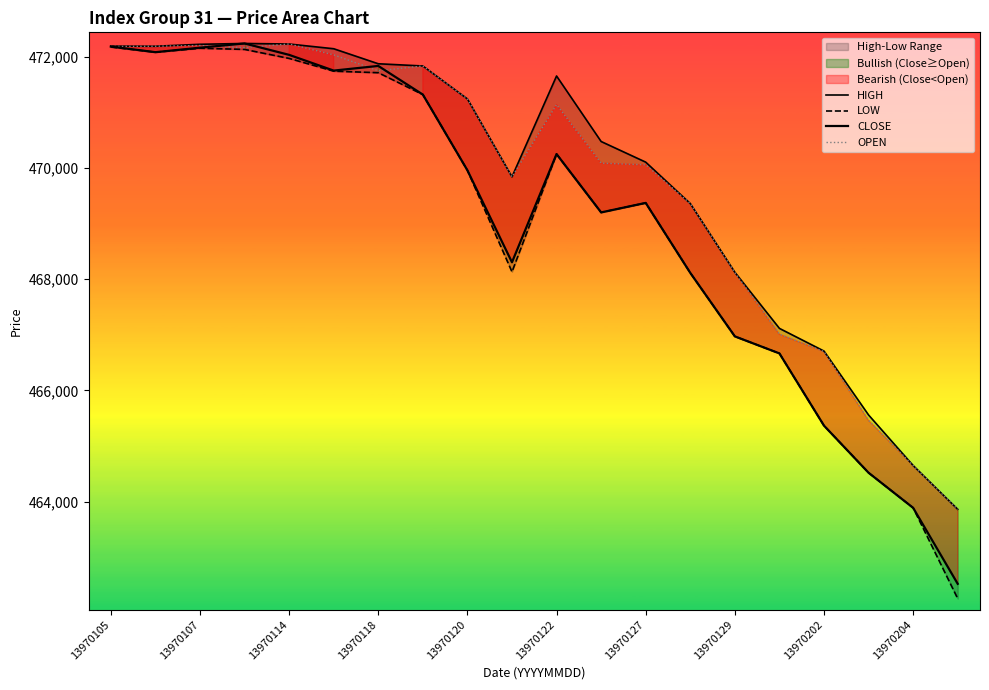

What is the difference between the second highest and second lowest values in the OPEN series?

7552